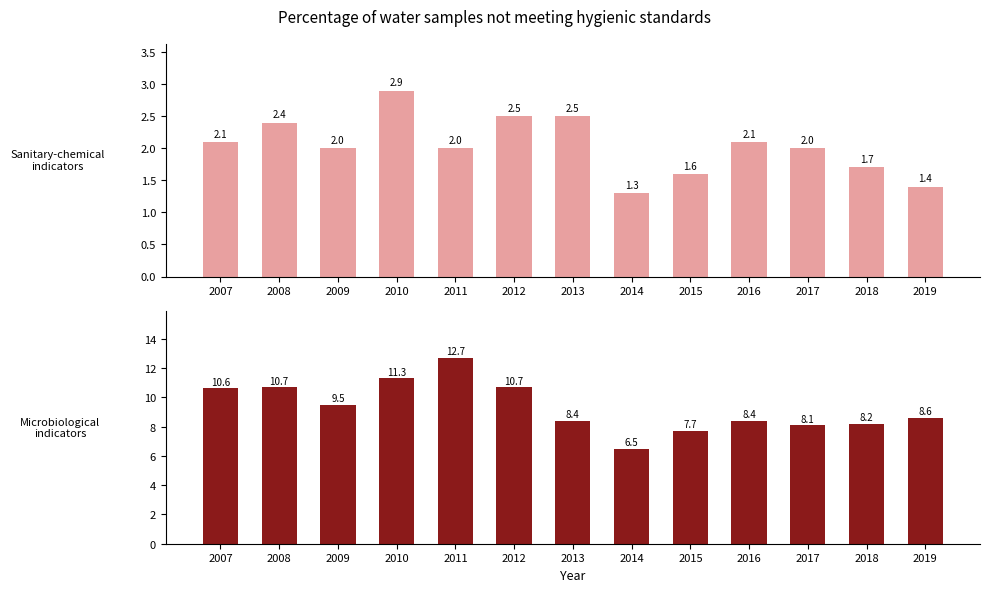

At which category does the chart reach its minimum across all series?

2014